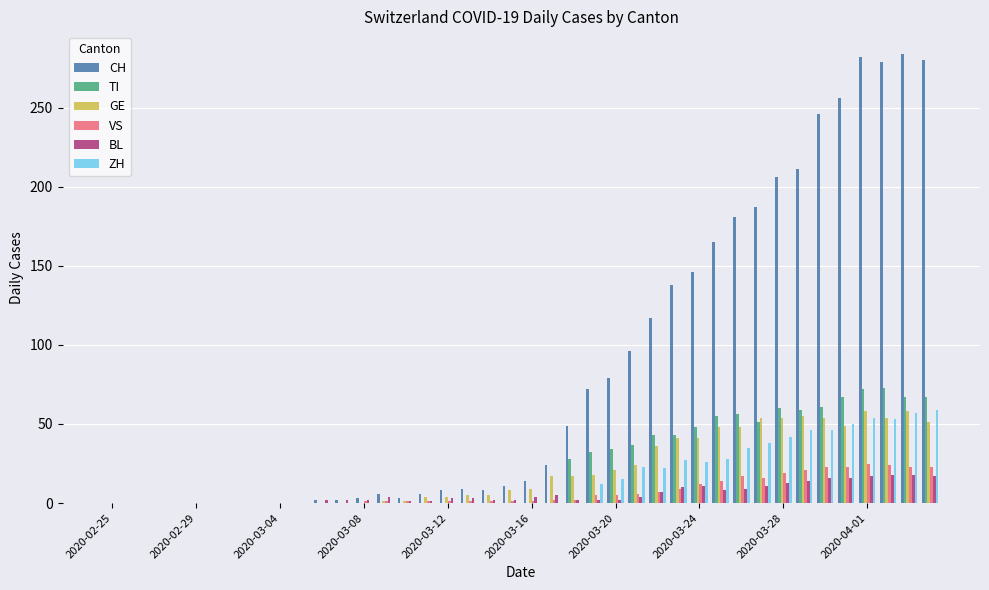

What is the greatest value displayed?

284